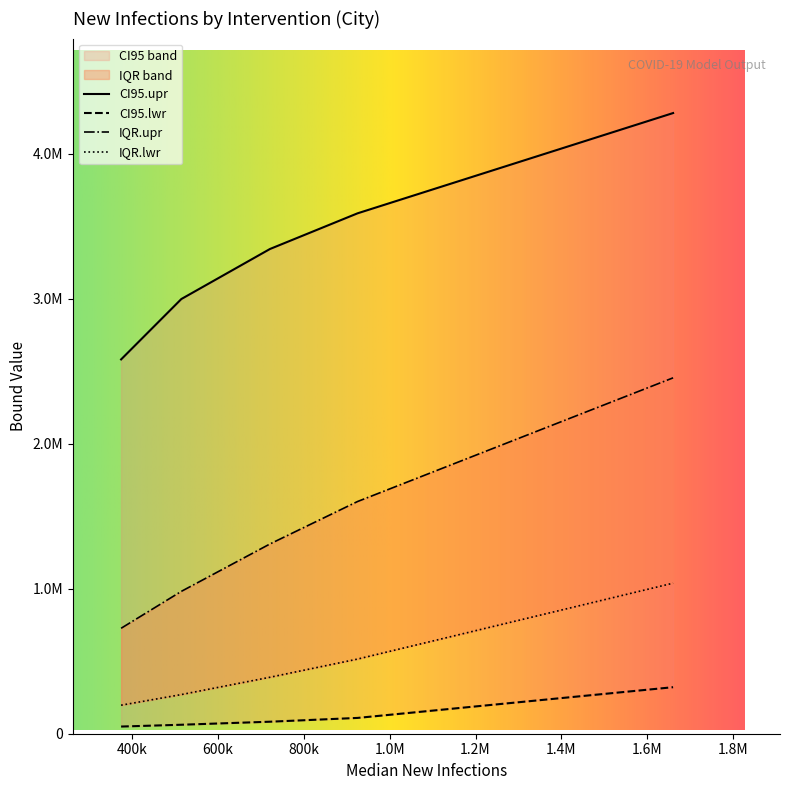

What is the highest value of the IQR.upr series?

2454187